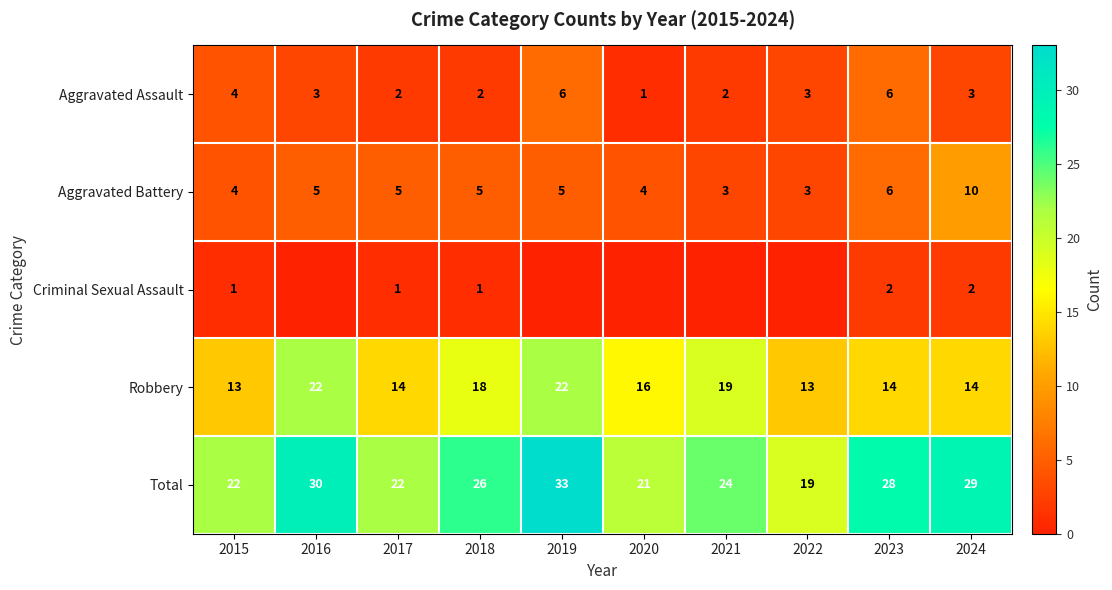

At which label is Aggravated Battery closest to 6?

2023